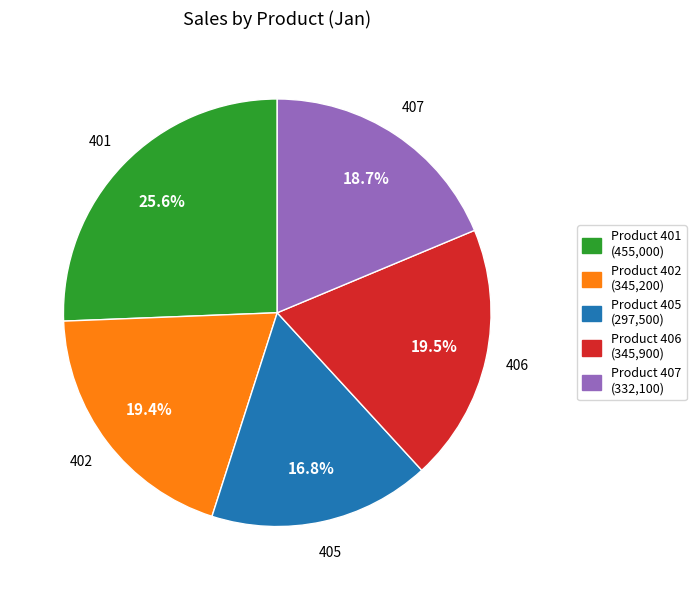

What is the total percentage of Product 407 (332,100) and Product 405 (297,500)?

35.5%